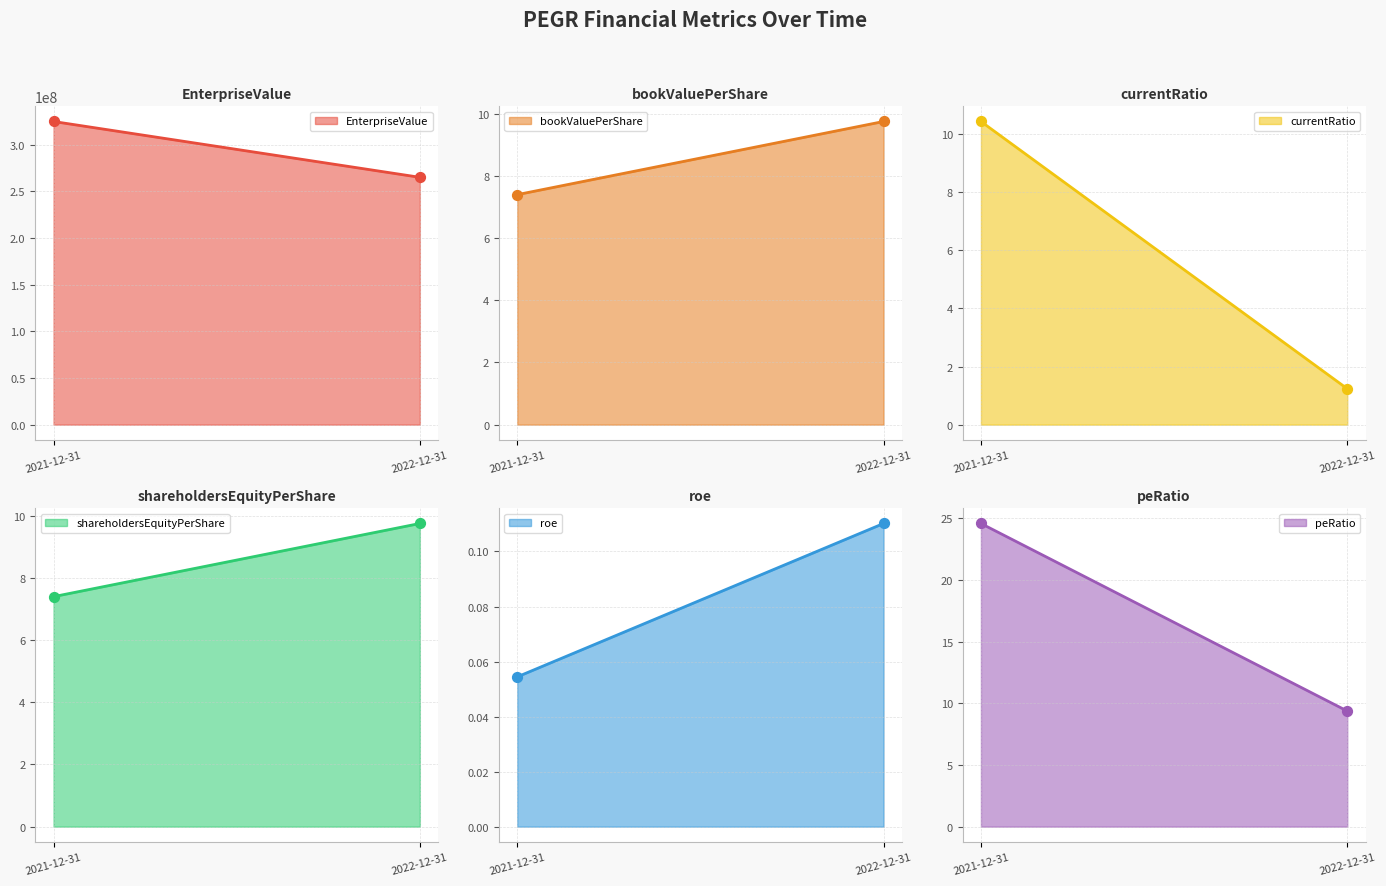

Which series reaches the minimum Y coordinate?

roe